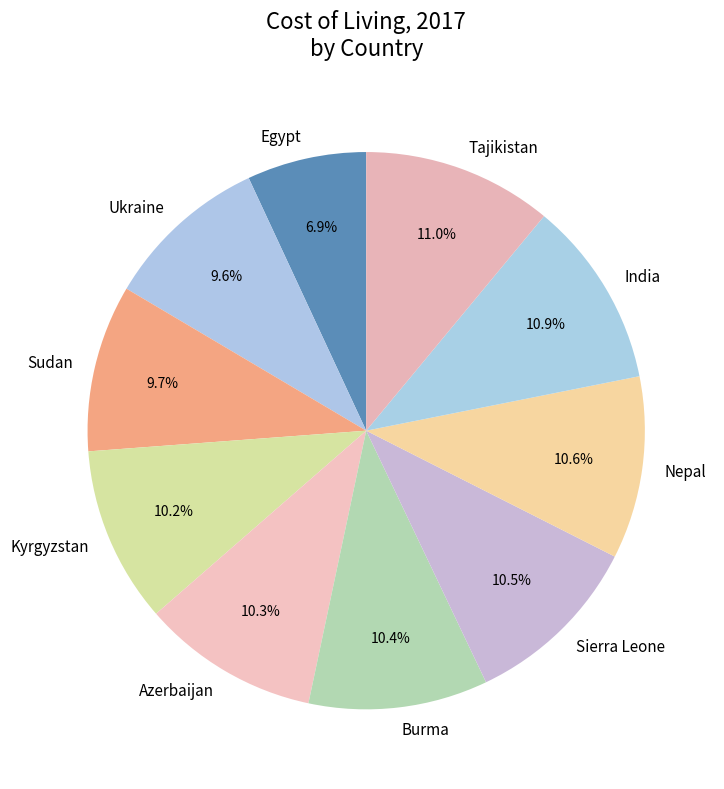

To the nearest percent, what percentage of the pie is Burma?

10%